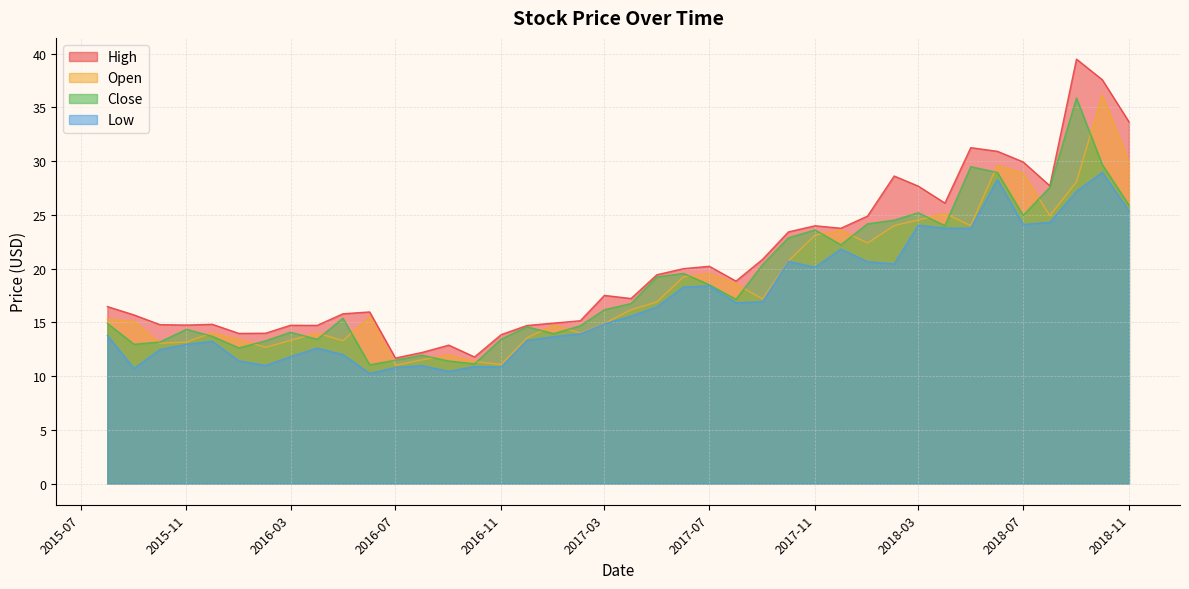

What is the lowest value of the High series?

11.7